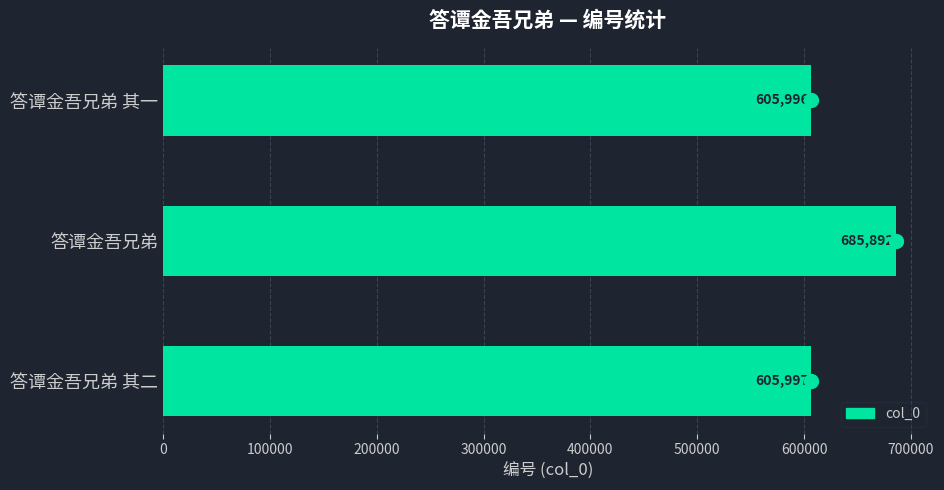

The chart shows a value of 605997 at 答谭金吾兄弟 其二. True or false?

True